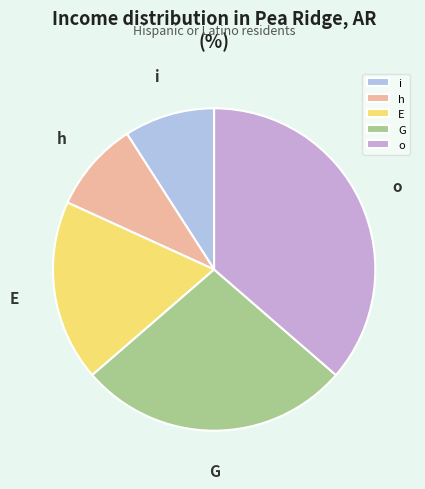

What is the largest slice in the pie chart?

o